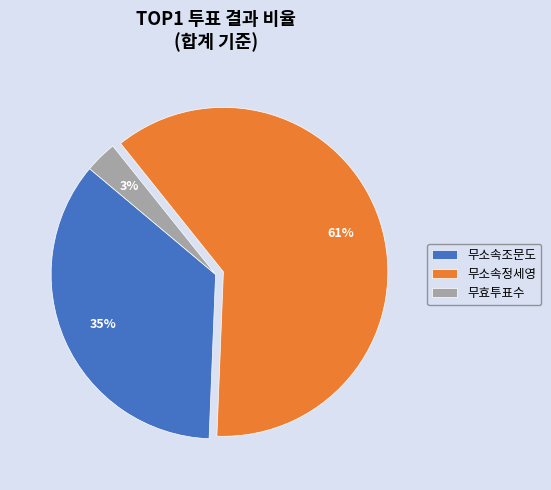

What percentage is the 무소속조문도 slice, to the nearest percent?

35%